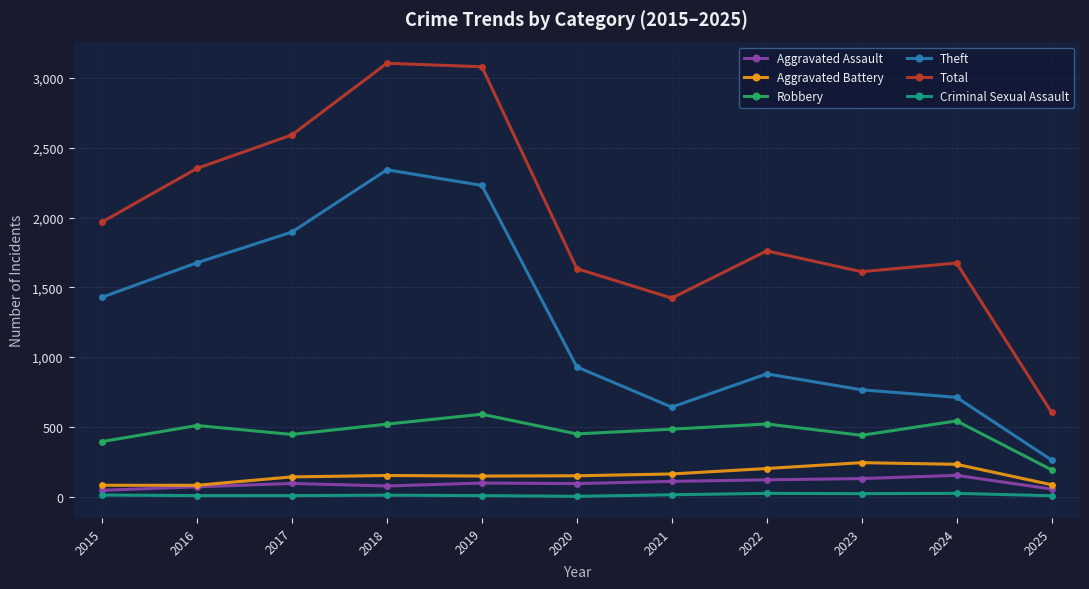

True or false: Criminal Sexual Assault has a value of 24 at 2024.

True